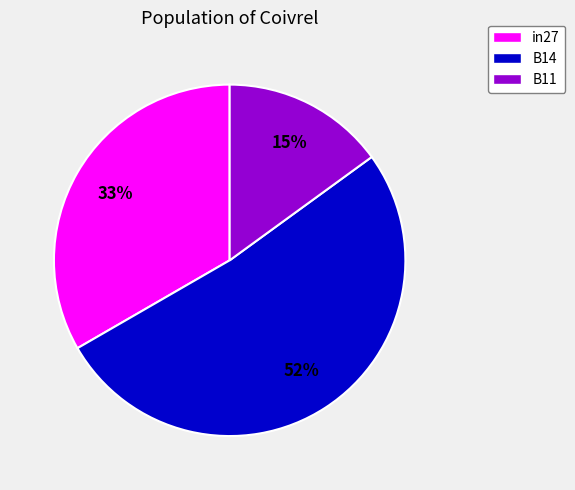

True or false: B14 accounts for 52% of the total.

True